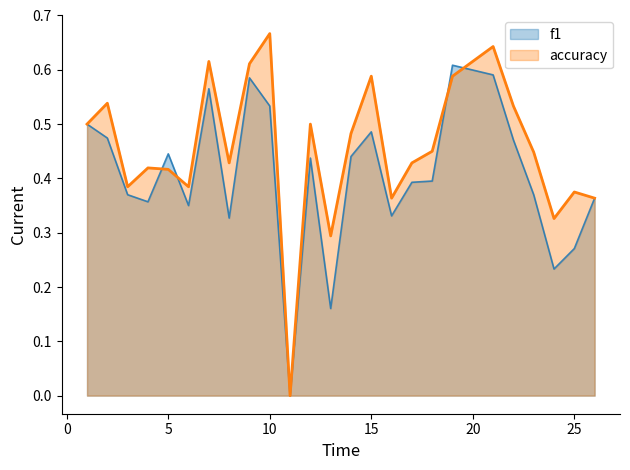

How many interior local peaks does the accuracy series have?

8